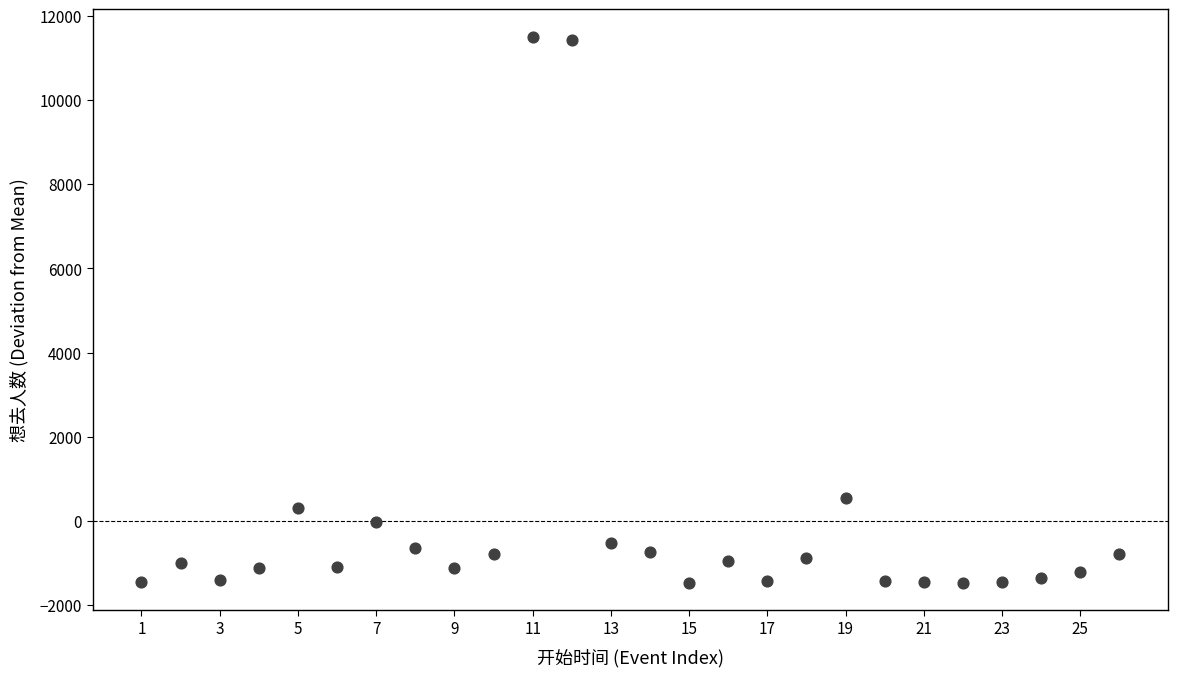

What Y value in the scatter plot is closest to 5020?

548.4